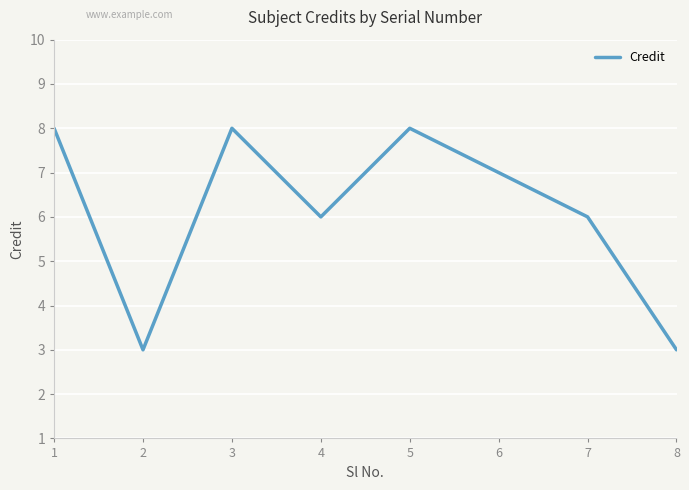

Approximately how many times larger is the value at 3 compared to 2?

2.7